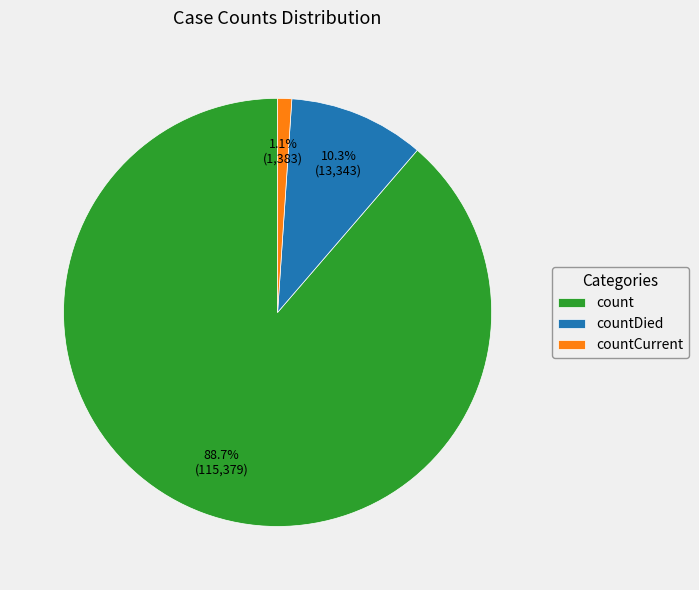

Rank the categories by value from lowest to highest.

countCurrent, countDied, count